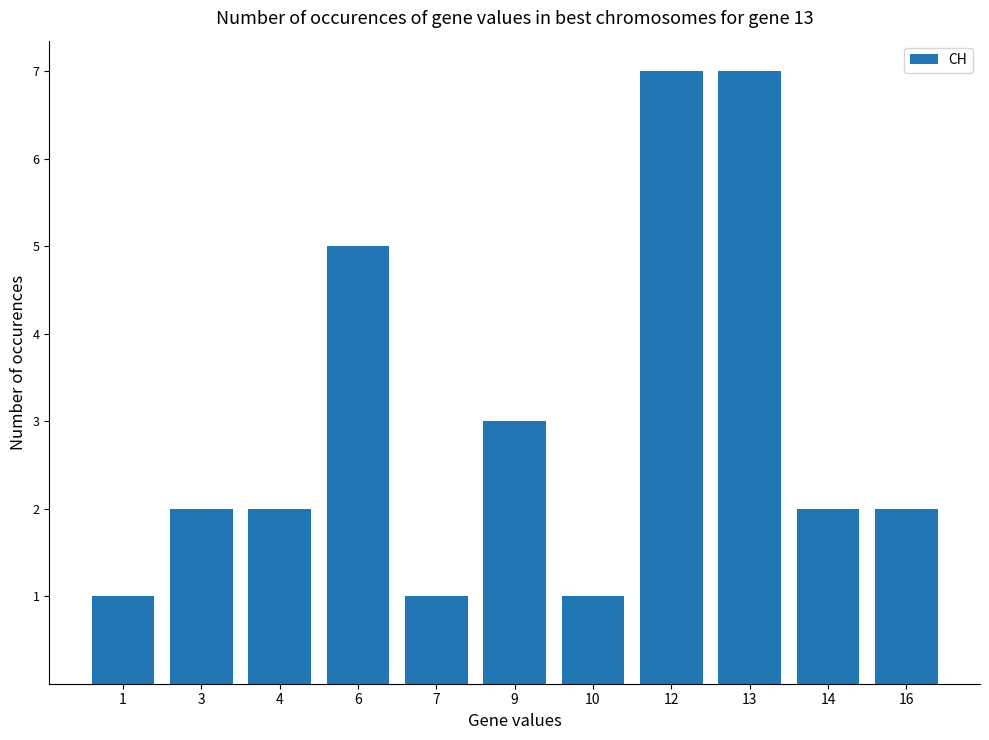

How many bars are there in total?

11